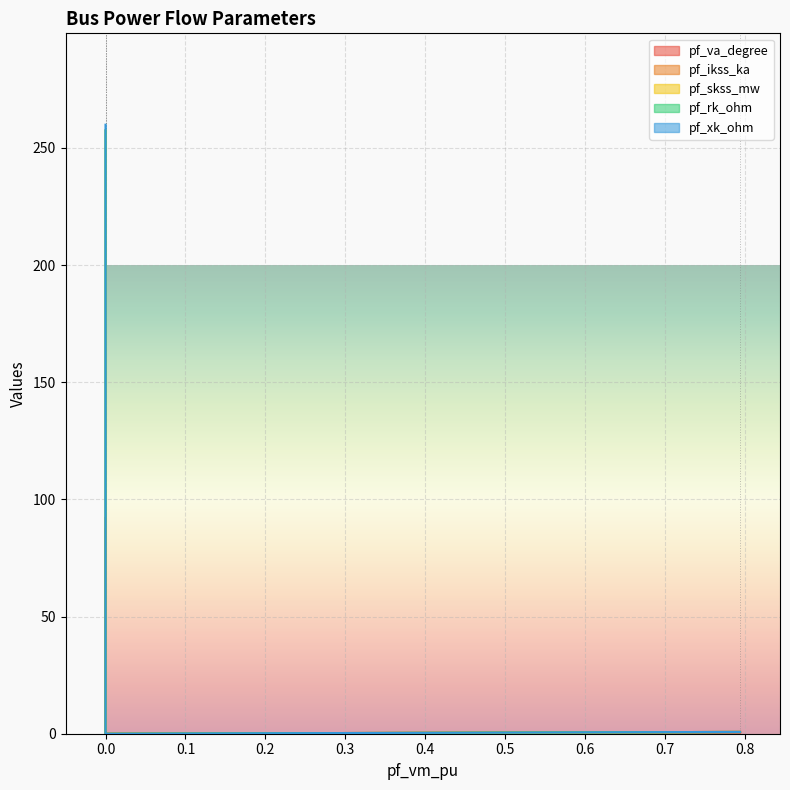

The pf_va_degree series shows -36.9 at Bus_3. True or false?

False